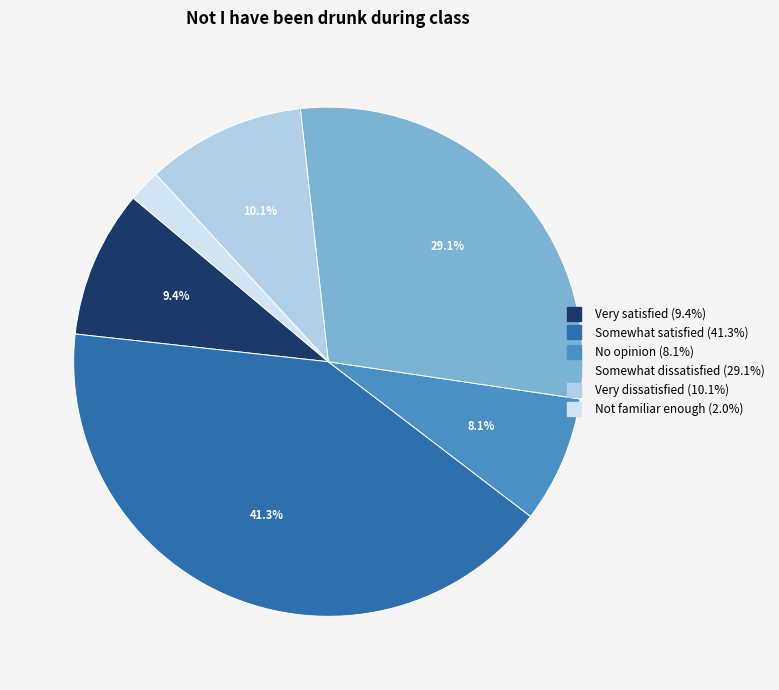

How much of the chart is everything except Very satisfied?

90.6%